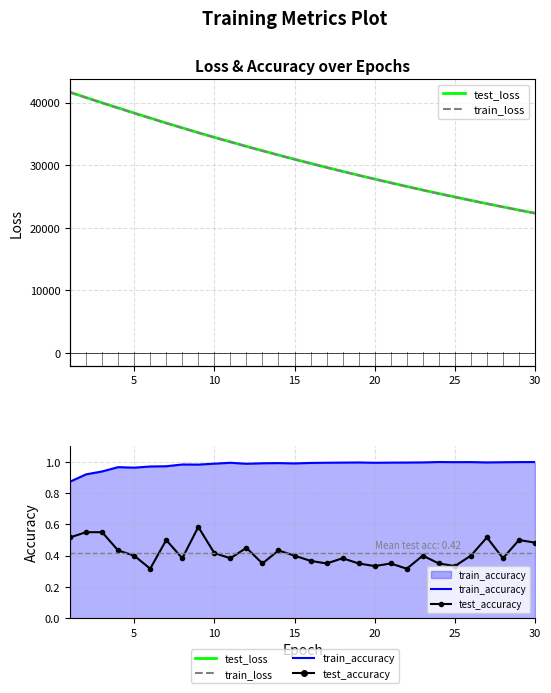

True or false: train_loss and train_accuracy intersect in this chart.

False